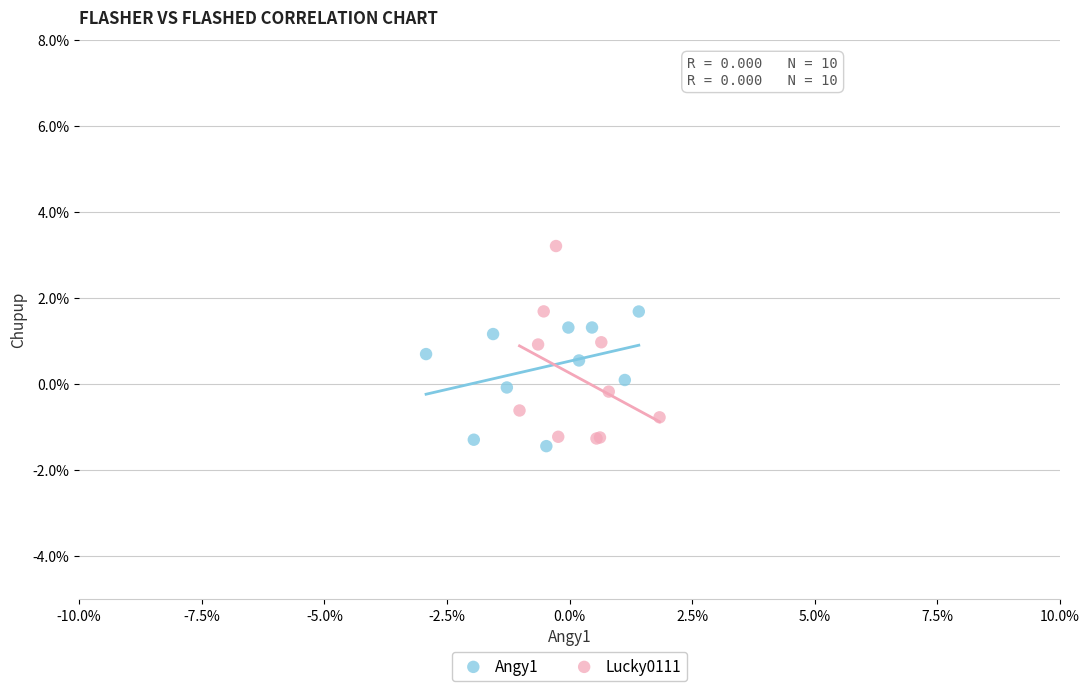

Which series has the largest Y range (max minus min)?

Lucky0111